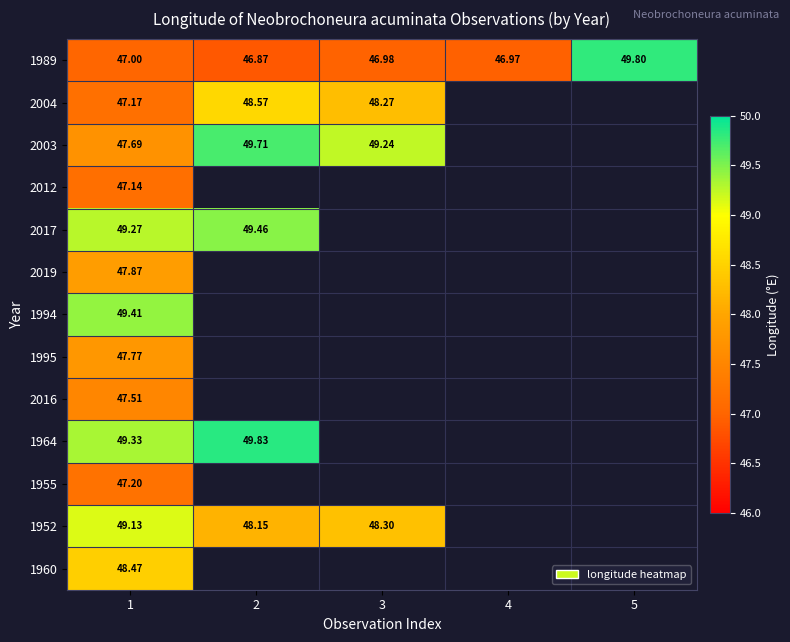

What is the spread (max minus min) of values at 3?

2.3